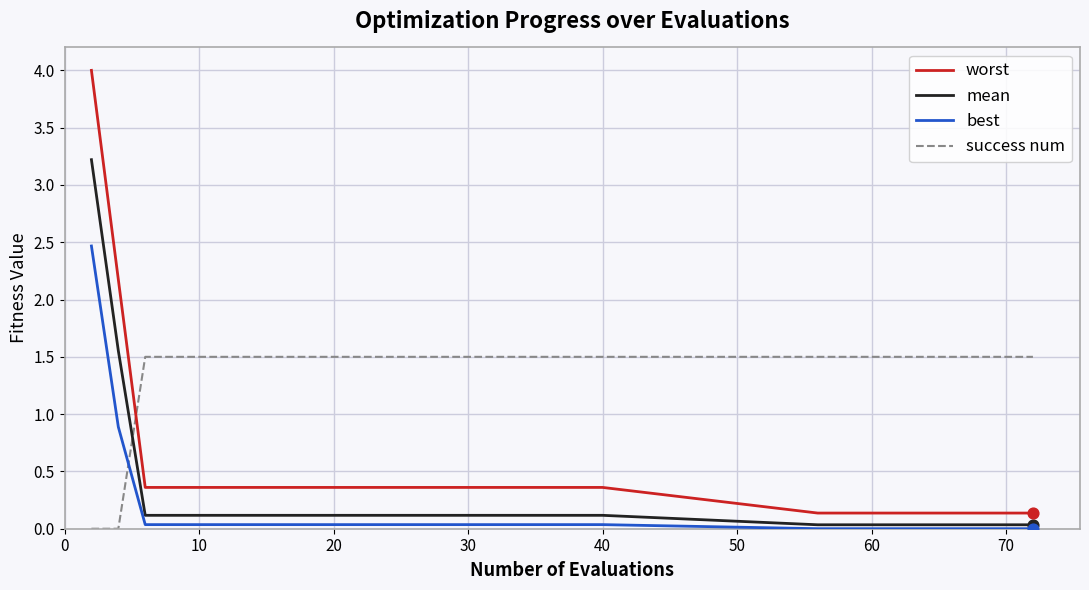

Which series has the largest total across all categories?

success num